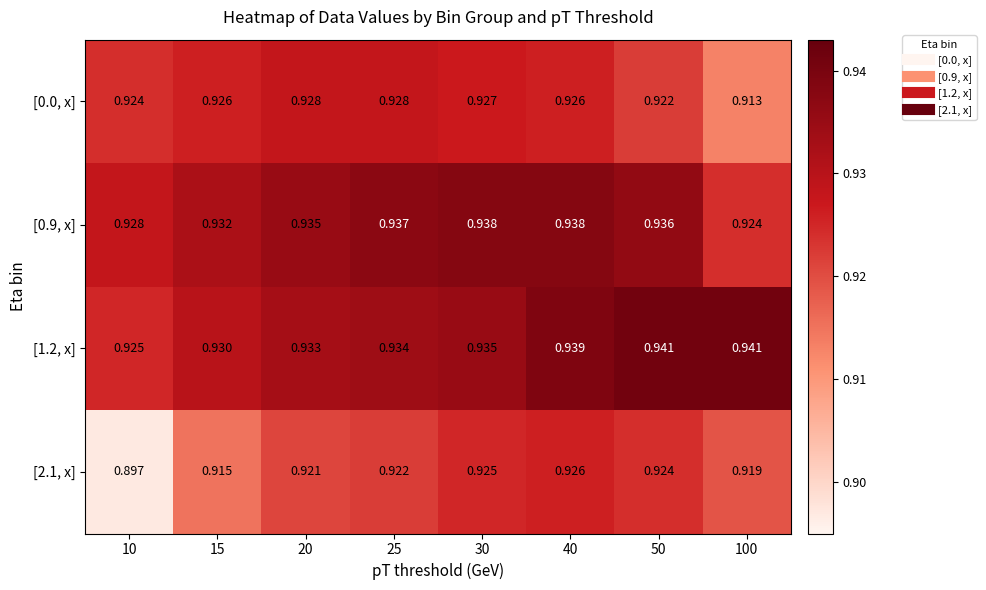

Is the value of [0.9, x] at 30 greater than the value of [0.0, x] at 20?

Yes